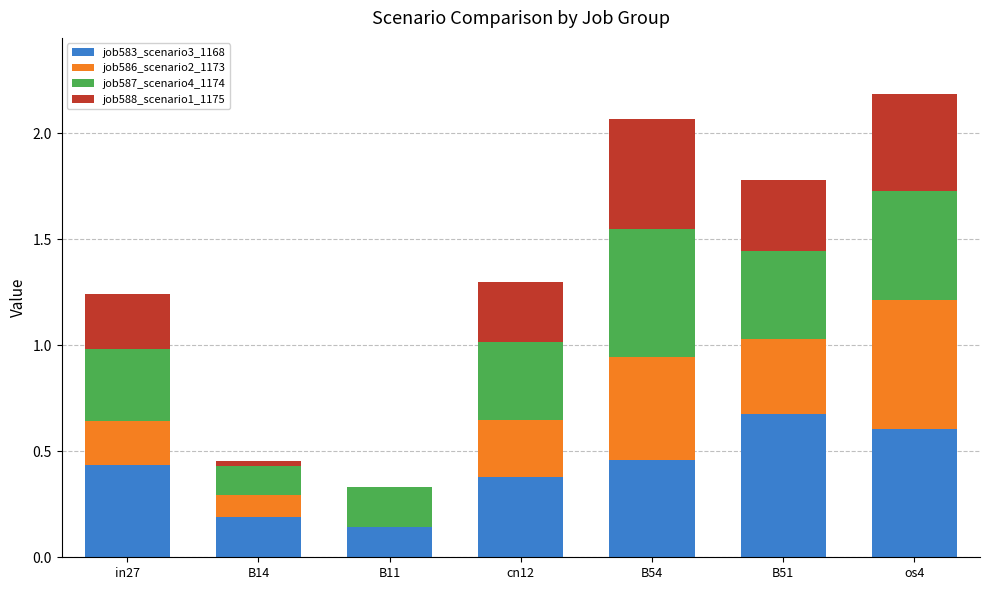

What is the total value across all series at in27?

1.2